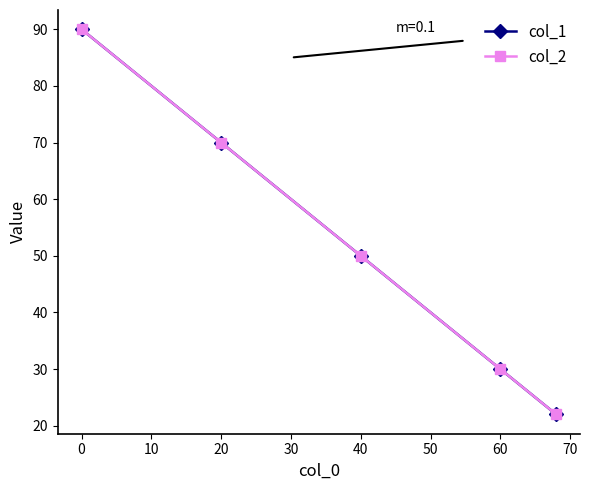

Is this an area chart (filled region under the line)?

No